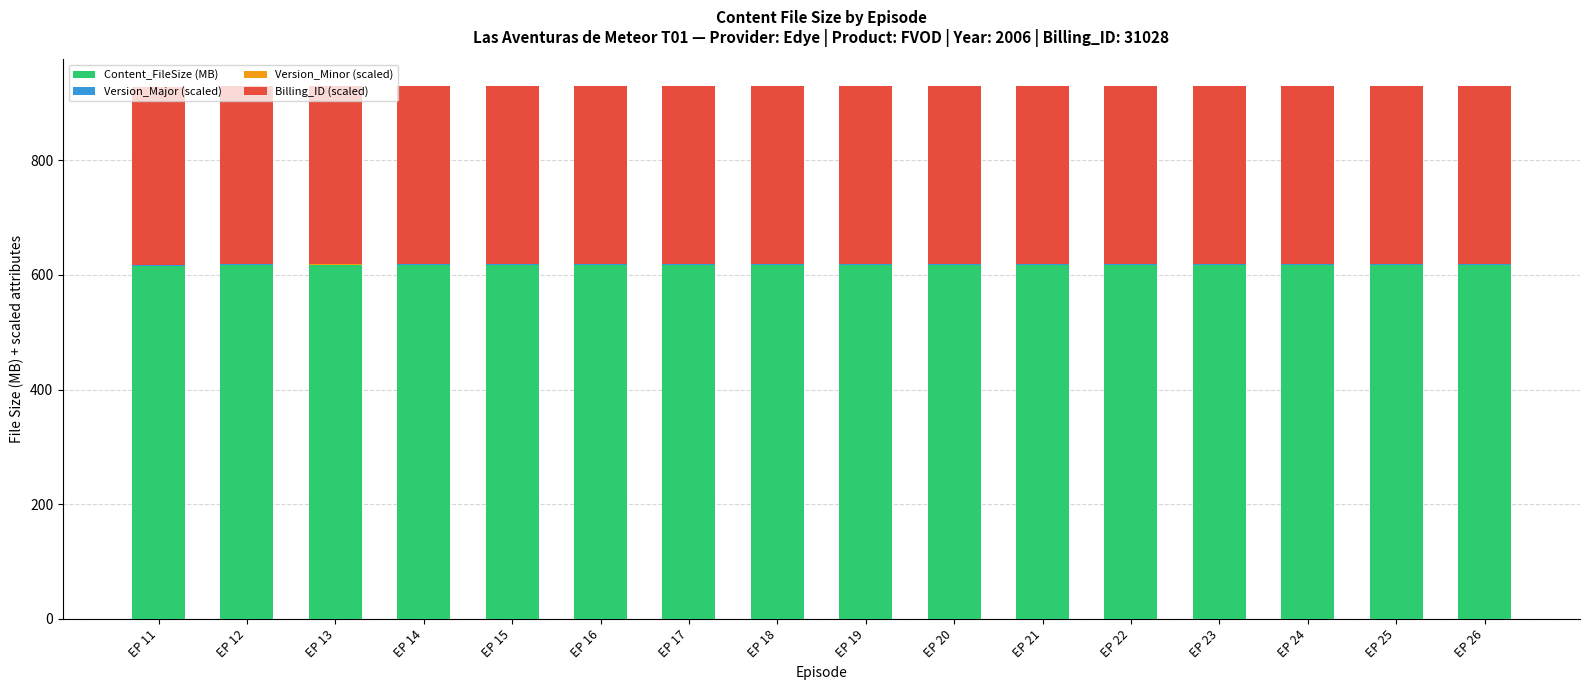

Are the bars grouped side by side (vs. stacked)?

No